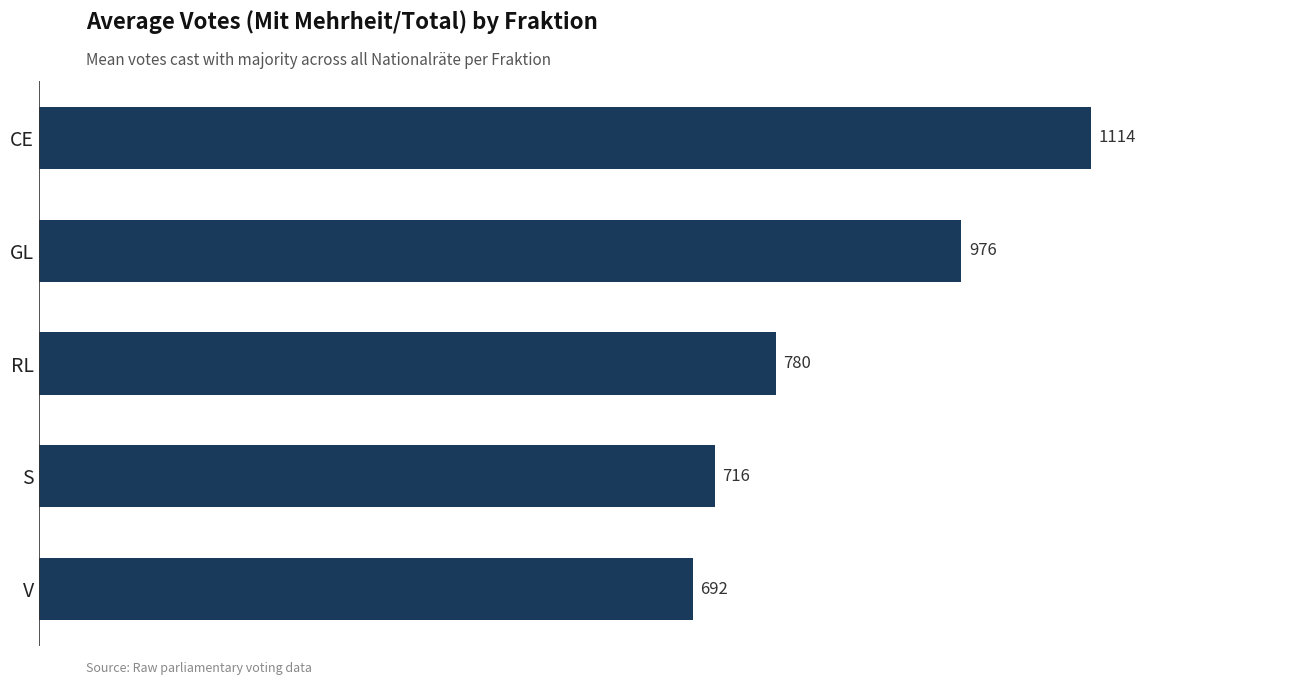

Between RL and V, which is larger?

RL